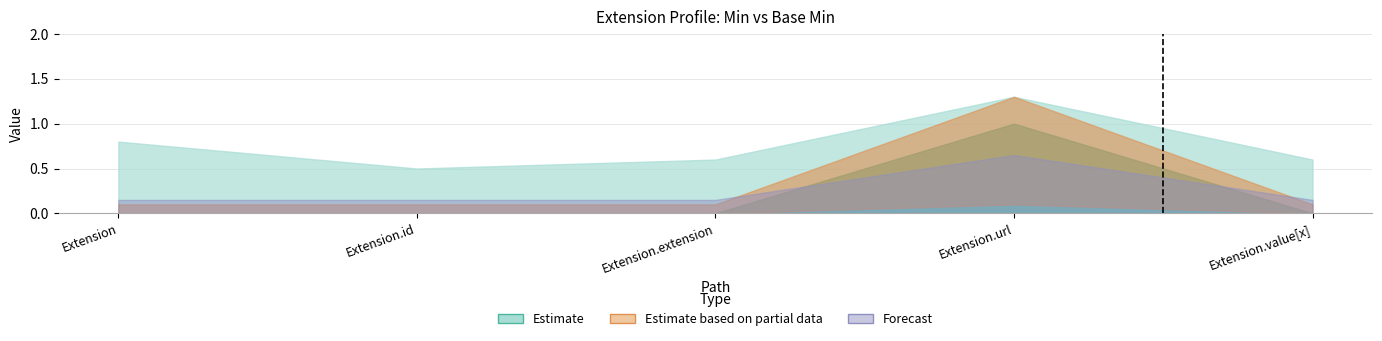

Count the Base Min values in the range 0 to 1.

5